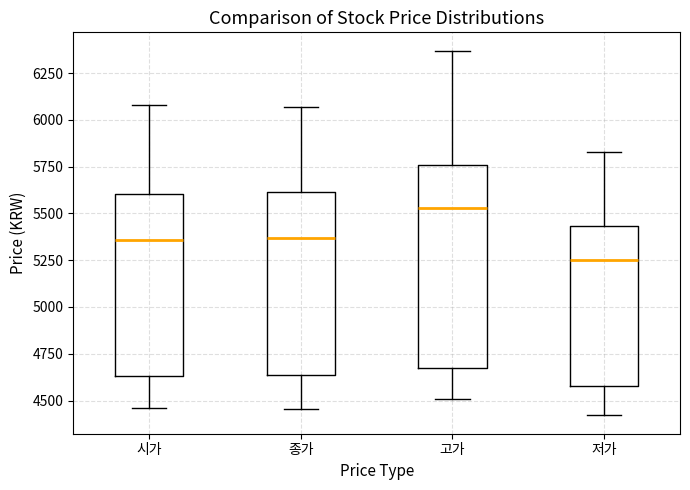

Reading left to right, read every box against the y-axis: the position of its median line, the range the box covers, and the ends of its whiskers. The values are not printed on the chart, so give them approximately, as read against the axis.

시가: median 5350, box 4650 to 5600, whiskers 4450 to 6100
종가: median 5350, box 4650 to 5600, whiskers 4450 to 6050
고가: median 5550, box 4700 to 5750, whiskers 4500 to 6350
저가: median 5250, box 4600 to 5450, whiskers 4400 to 5850